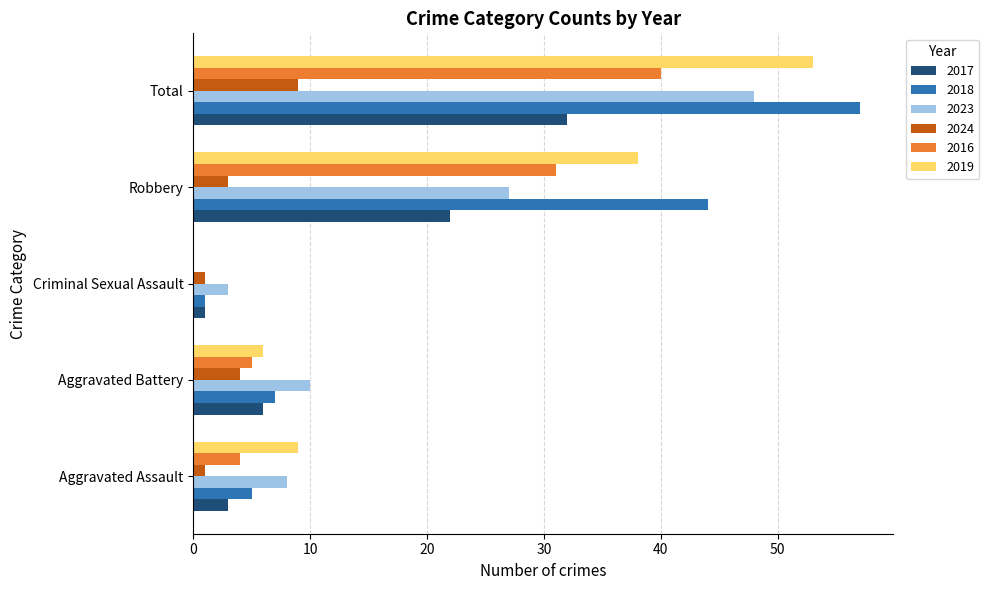

The value of 2016 at Aggravated Assault is 7. True or false?

False